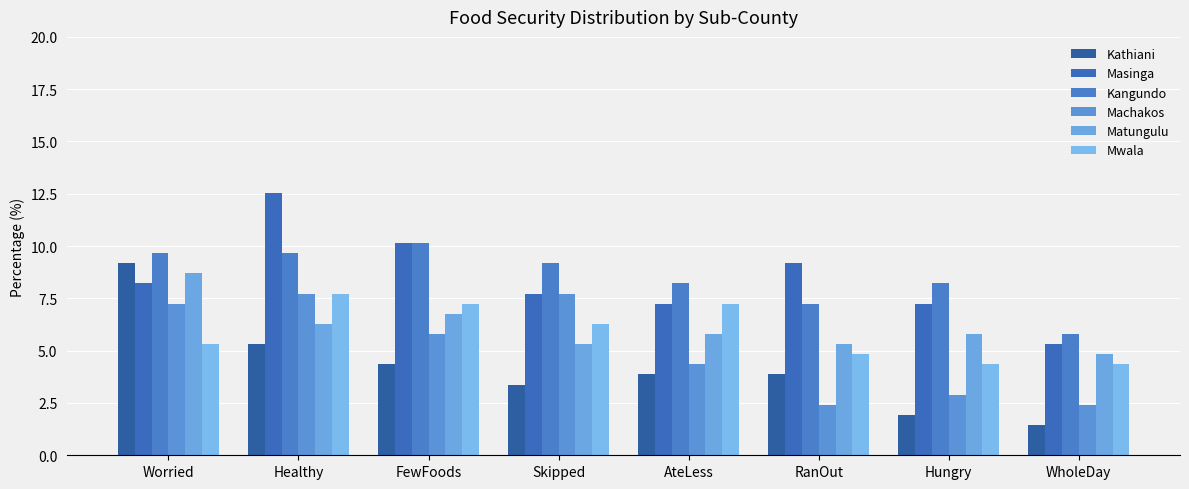

What is the sum of the Masinga values at FewFoods and Healthy?

22.7